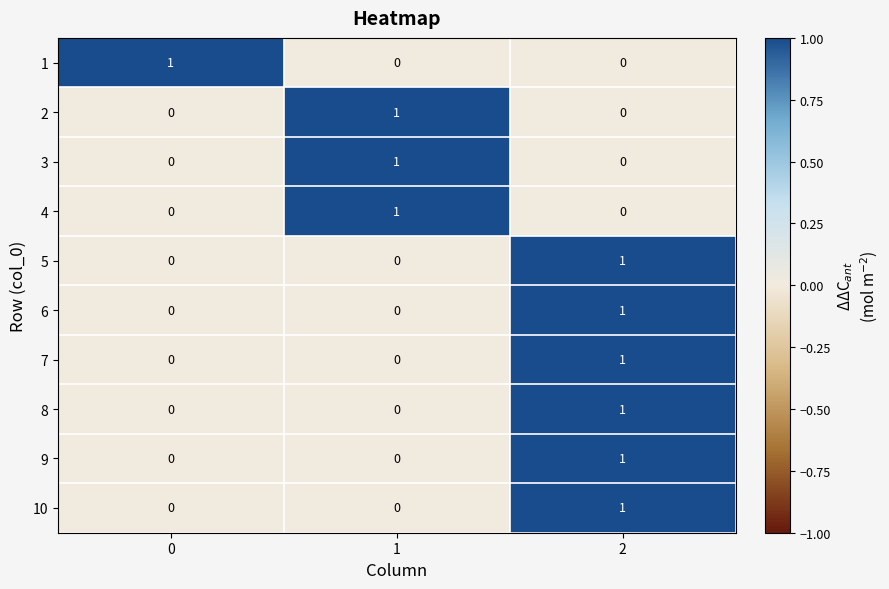

What is the total value across all series at 2?

6